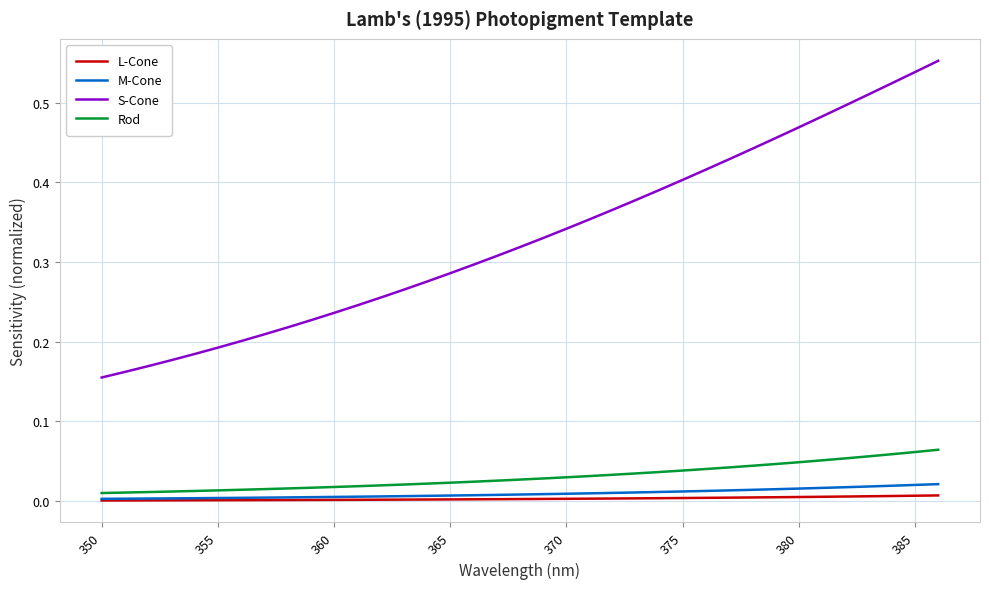

True or false: S-Cone and M-Cone intersect in this chart.

False